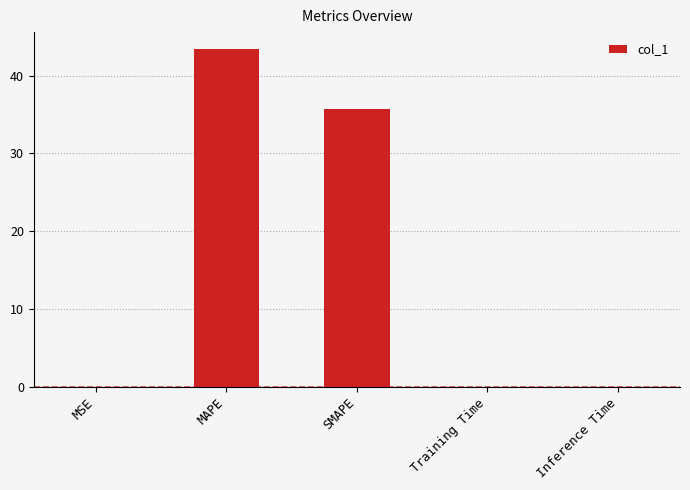

At which category does the chart reach its peak across all series?

MAPE